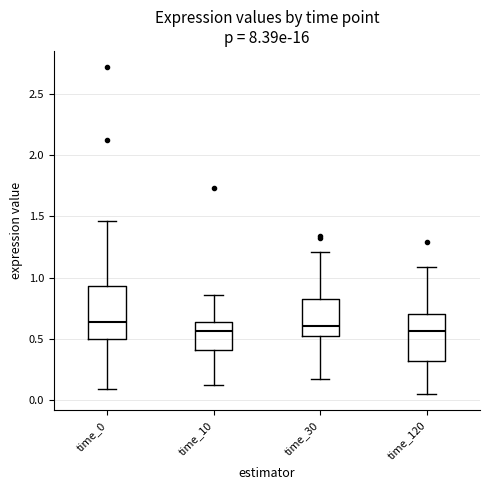

Reading left to right, transcribe this box plot: for each box, give where its median line is, the range the box spans, and where its two whiskers end, as read against the y-axis. The values are not printed on the chart, so give them approximately, as read against the axis.

time_0: median 0.65, box 0.50 to 0.95, whiskers 0.10 to 1.45
time_10: median 0.55, box 0.40 to 0.65, whiskers 0.15 to 0.85
time_30: median 0.60, box 0.50 to 0.80, whiskers 0.15 to 1.20
time_120: median 0.55, box 0.30 to 0.70, whiskers 0.05 to 1.10